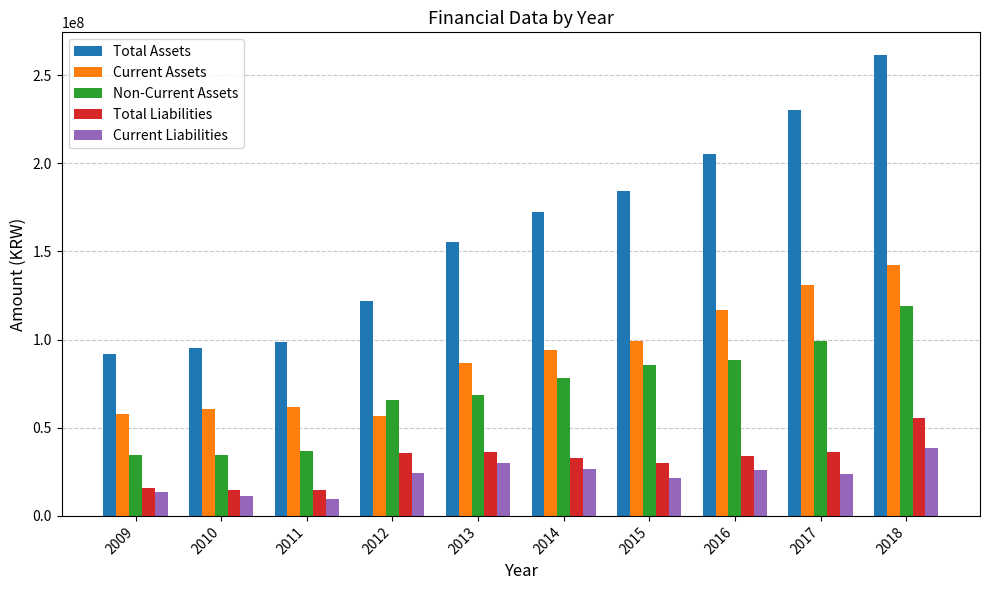

Which series has the largest total across all categories?

Total Assets